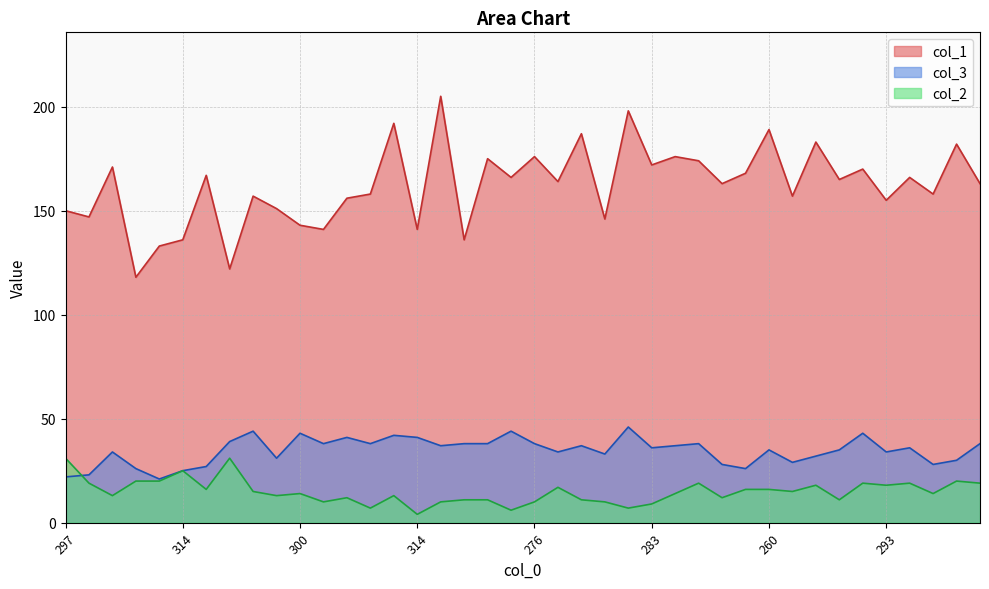

What is the sum of the col_2 values at 314 and 268?

45